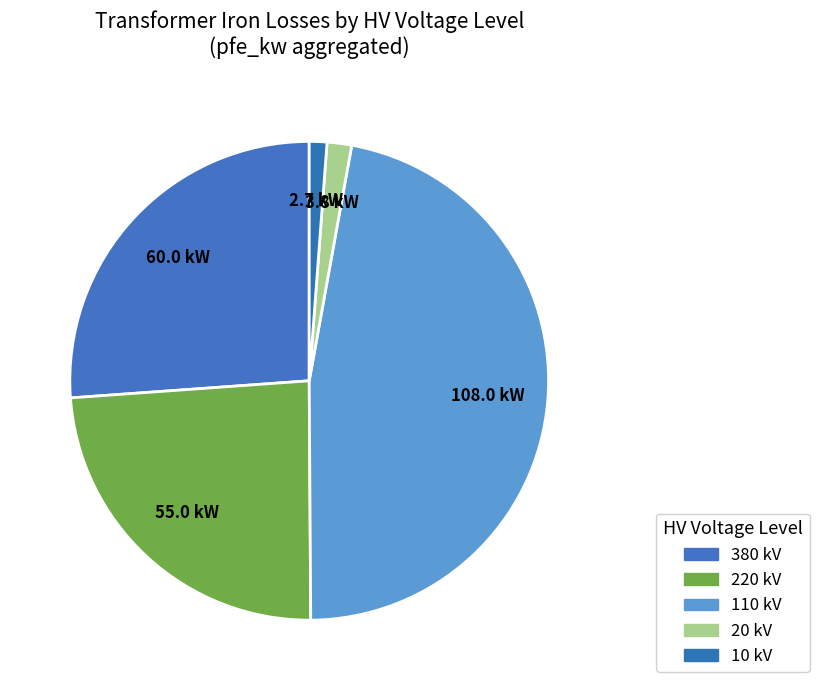

What is the change in value from 380 to 220?

-5